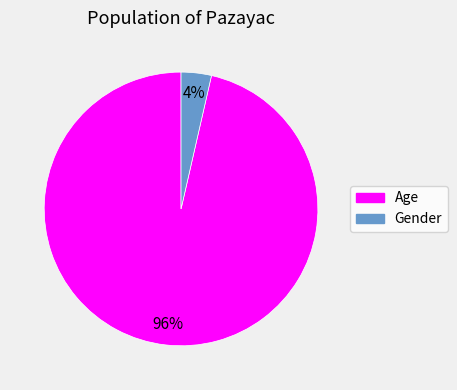

Is there any slice that represents more than half of the pie?

Yes